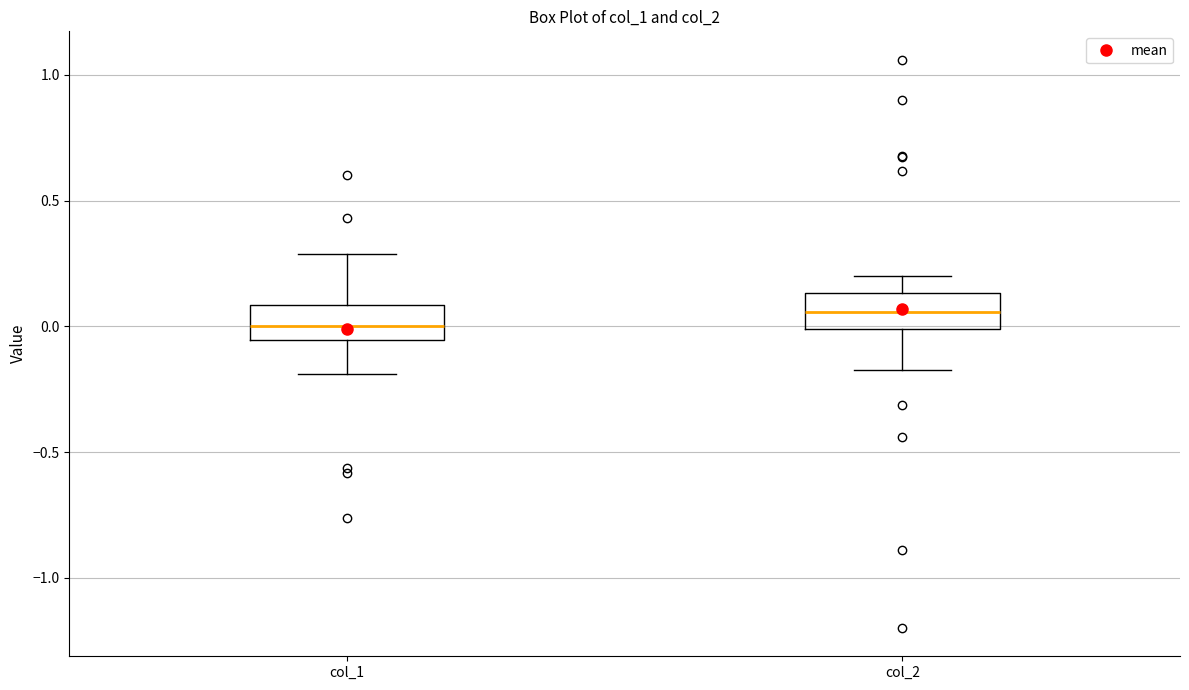

Which box's median line is the highest?

col_2